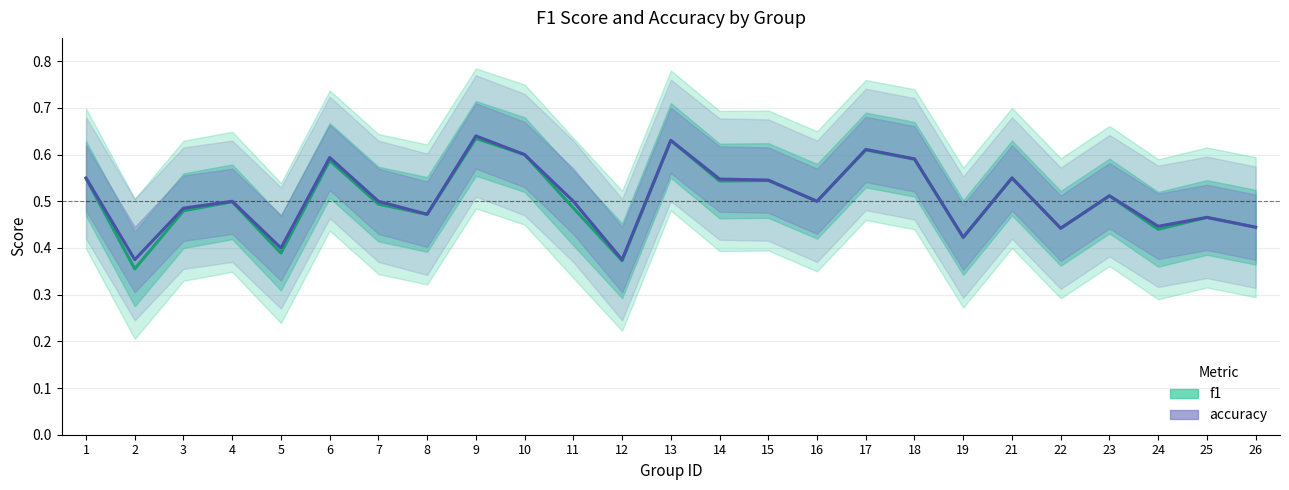

True or false: accuracy and f1 intersect in this chart.

False